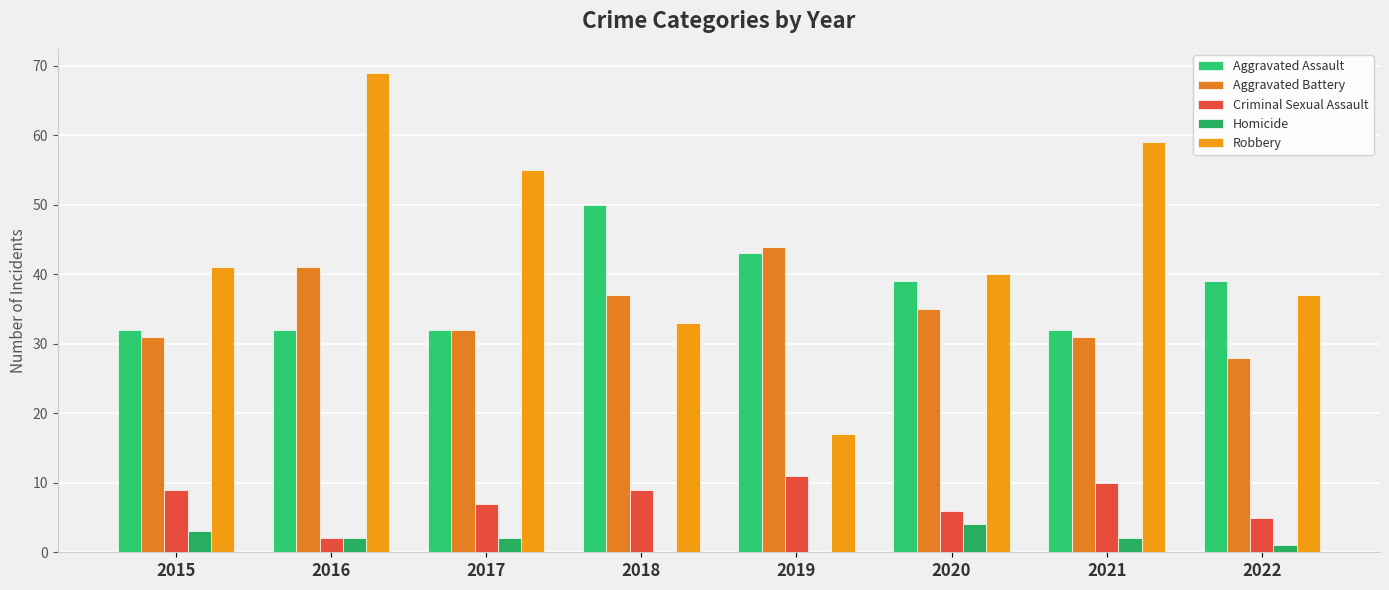

Count the number of categories in the chart.

8